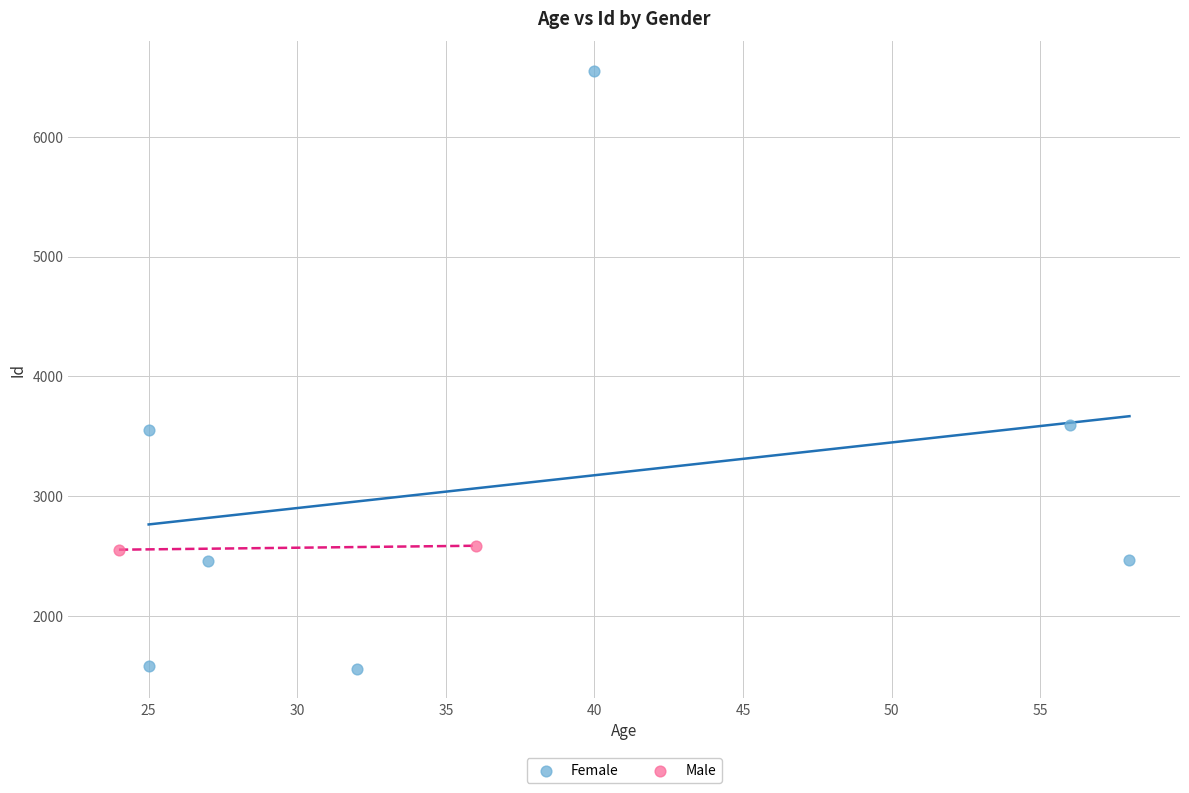

What are all the series names shown in the legend?

Female, Male